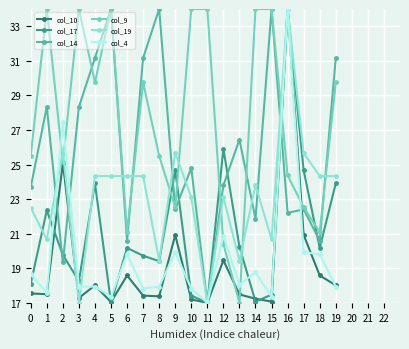

What is the minimum value for col_19?

17.0